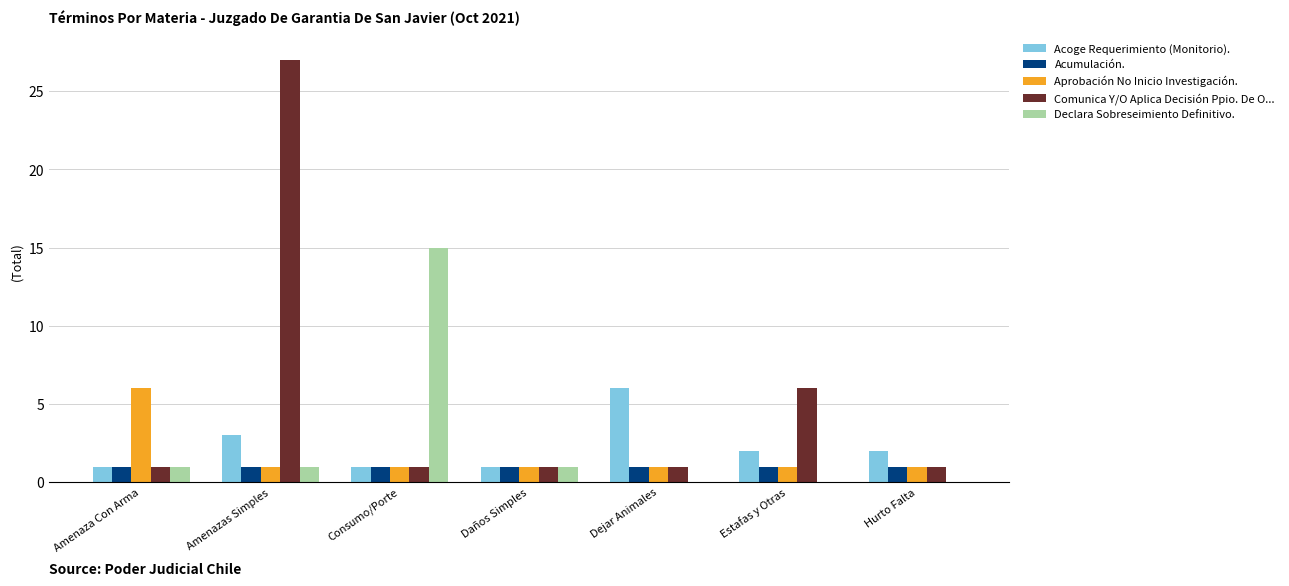

Is it true that Comunica Y/O Aplica Decisión Ppio. De O... equals 2 at Amenaza Con Arma?

False